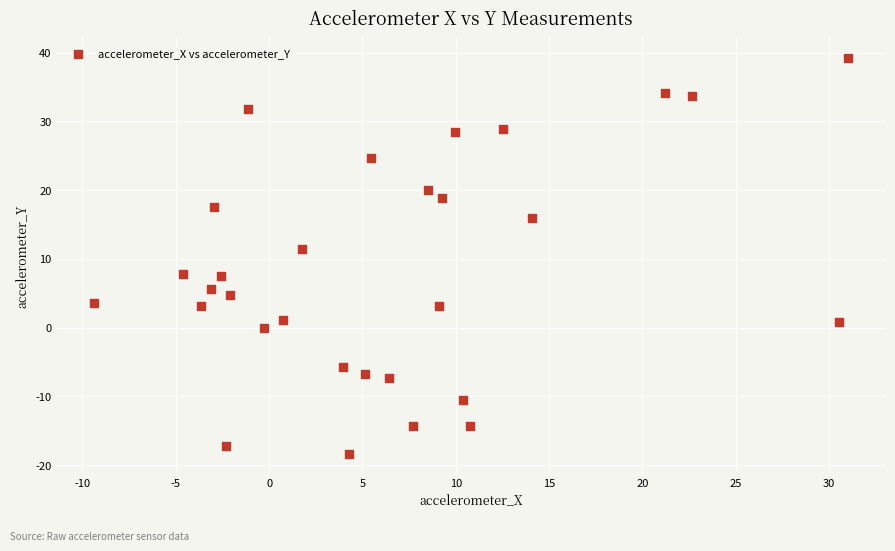

What is the range of X values (max minus min)?

40.4